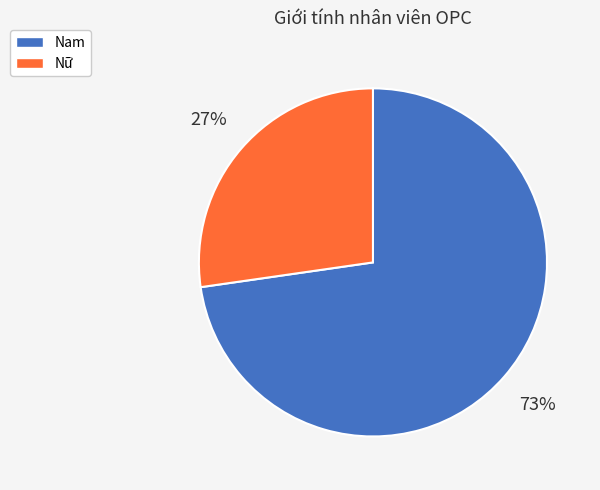

To the nearest percent, what is the combined percentage of Nam and Nữ?

100%